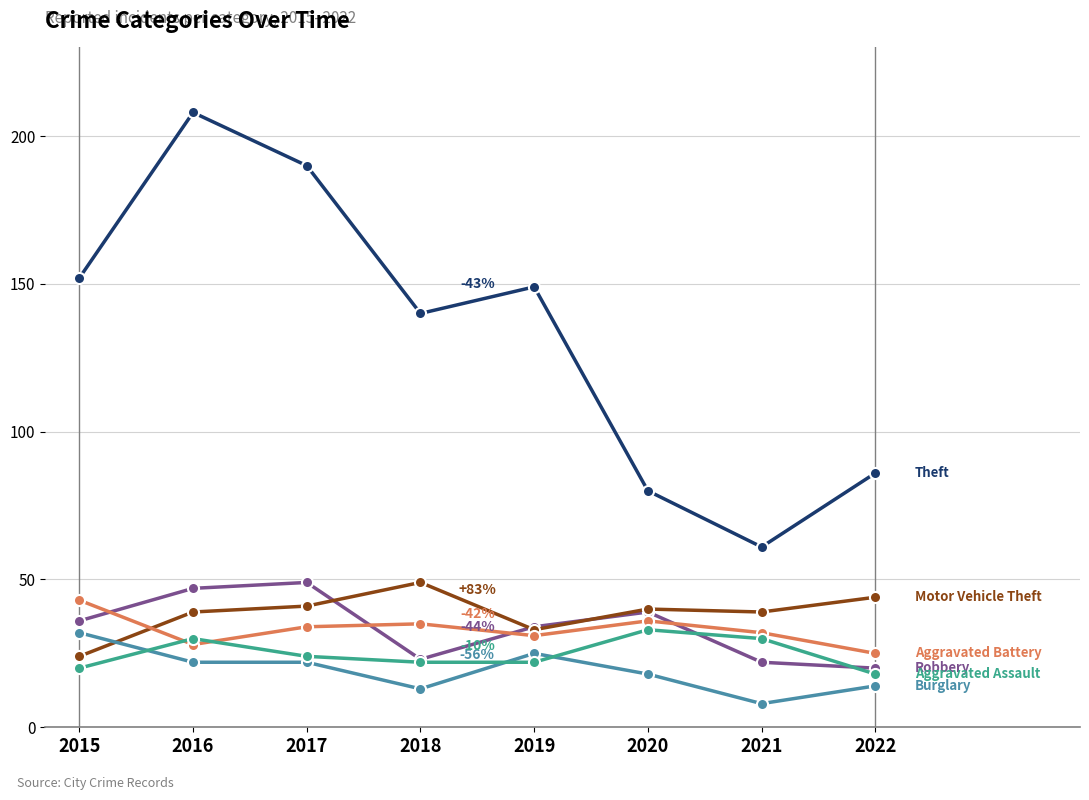

Which category has the highest value across all series?

2016